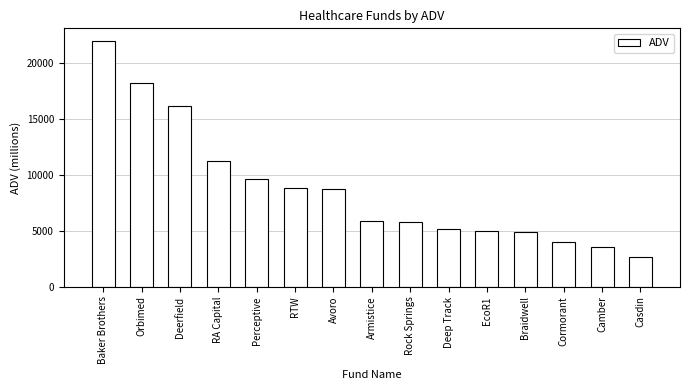

Are the bars horizontal?

No